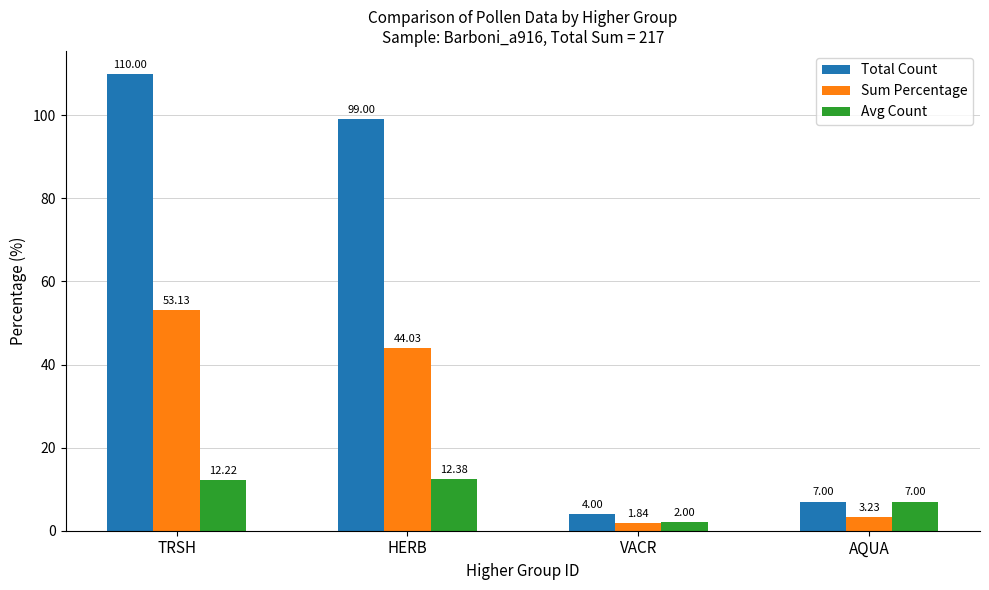

How many data points in Sum Percentage are less than 44?

2